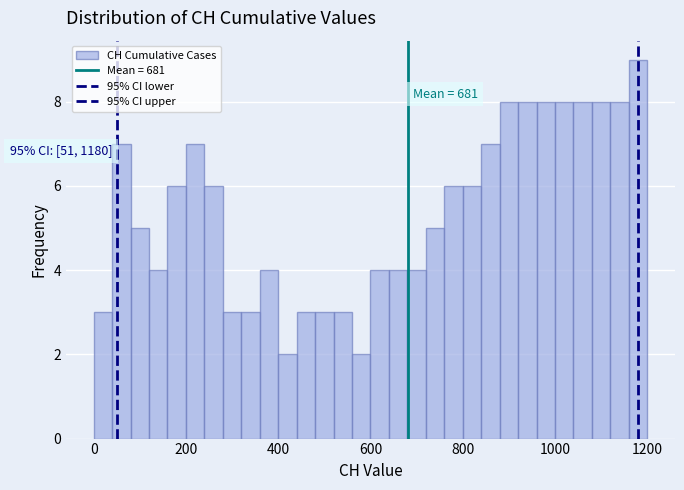

Read against the x-axis, roughly where is the centre of the tallest bar?

1180